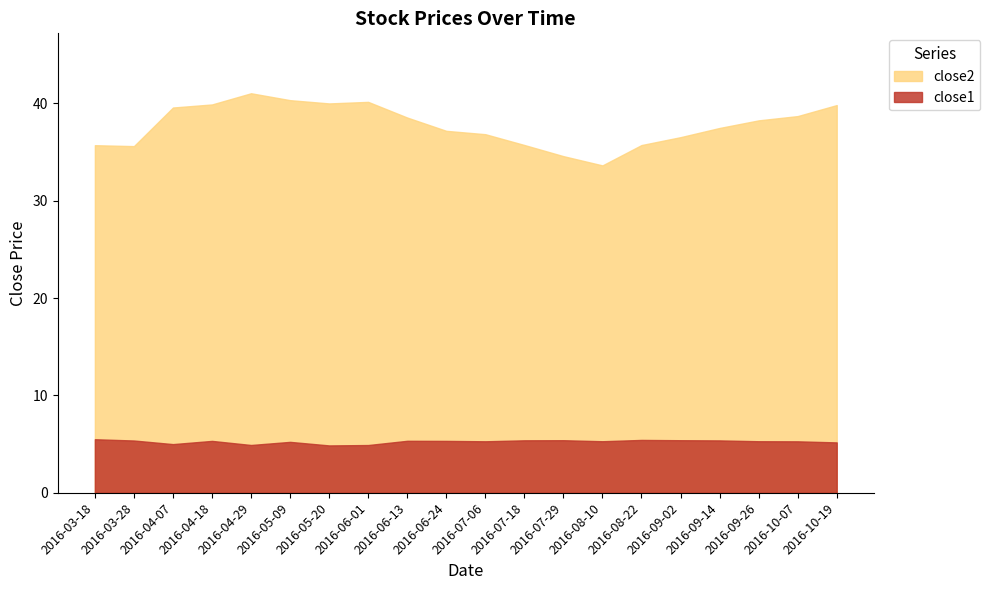

Reading left to right, extract all data points from this chart.

close2: 2016-03-18=35.7	2016-03-28=35.6	2016-04-07=39.6	2016-04-18=39.9	2016-04-29=41.0	2016-05-09=40.3	2016-05-20=40.0	2016-06-01=40.1	2016-06-13=38.5	2016-06-24=37.2	2016-07-06=36.8	2016-07-18=35.7	2016-07-29=34.6	2016-08-10=33.6	2016-08-22=35.7	2016-09-02=36.5	2016-09-14=37.5	2016-09-26=38.2	2016-10-07=38.7	2016-10-19=39.8
close1: 2016-03-18=5.5	2016-03-28=5.4	2016-04-07=5.0	2016-04-18=5.3	2016-04-29=4.9	2016-05-09=5.2	2016-05-20=4.9	2016-06-01=4.9	2016-06-13=5.3	2016-06-24=5.3	2016-07-06=5.3	2016-07-18=5.4	2016-07-29=5.4	2016-08-10=5.3	2016-08-22=5.4	2016-09-02=5.4	2016-09-14=5.4	2016-09-26=5.3	2016-10-07=5.3	2016-10-19=5.2